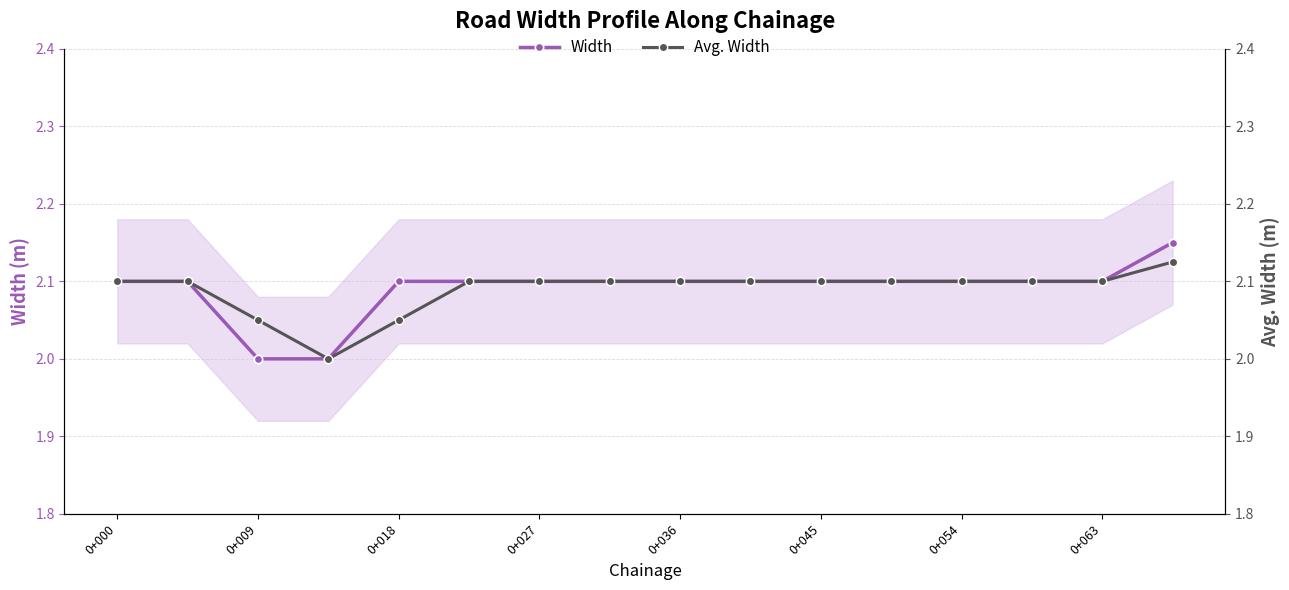

Is it true that Width equals 2.1 at 0+045?

True